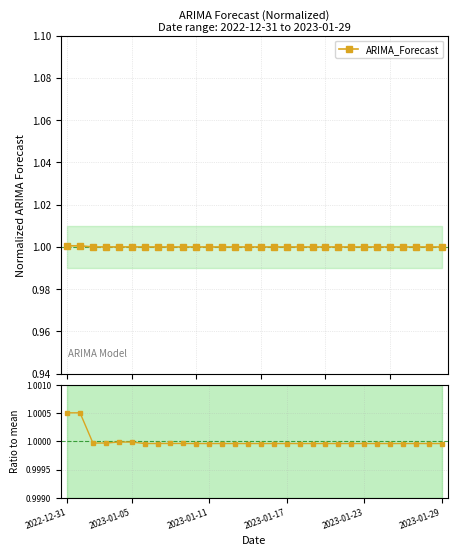

List the series in order of their peak value, highest first.

ARIMA_Forecast, Ratio to mean